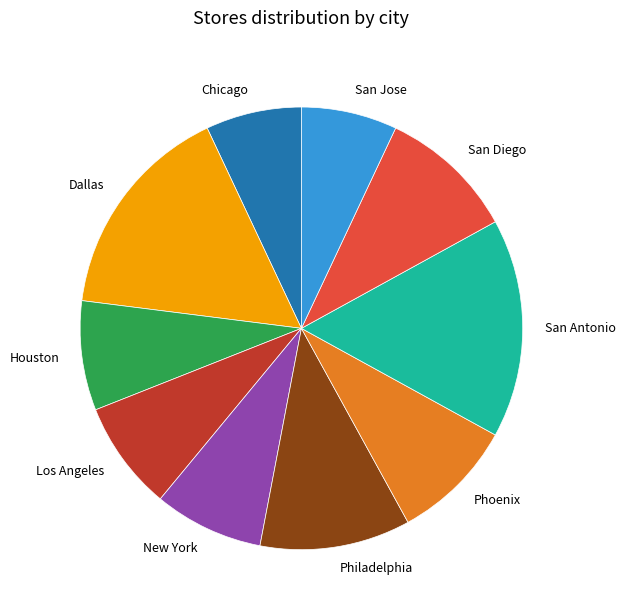

Does any single category account for the majority?

No